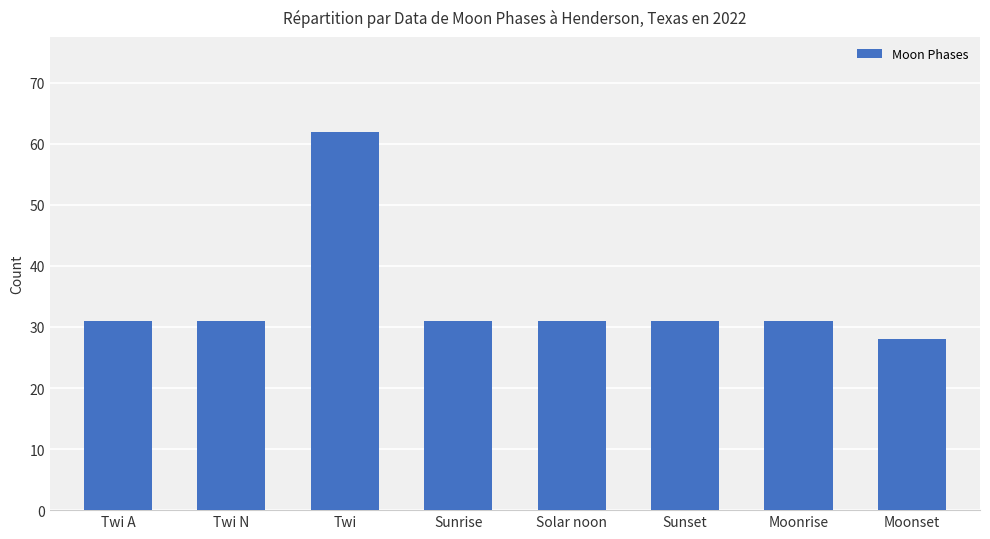

Approximately how many times larger is the value at Twi compared to Twi N?

2.0